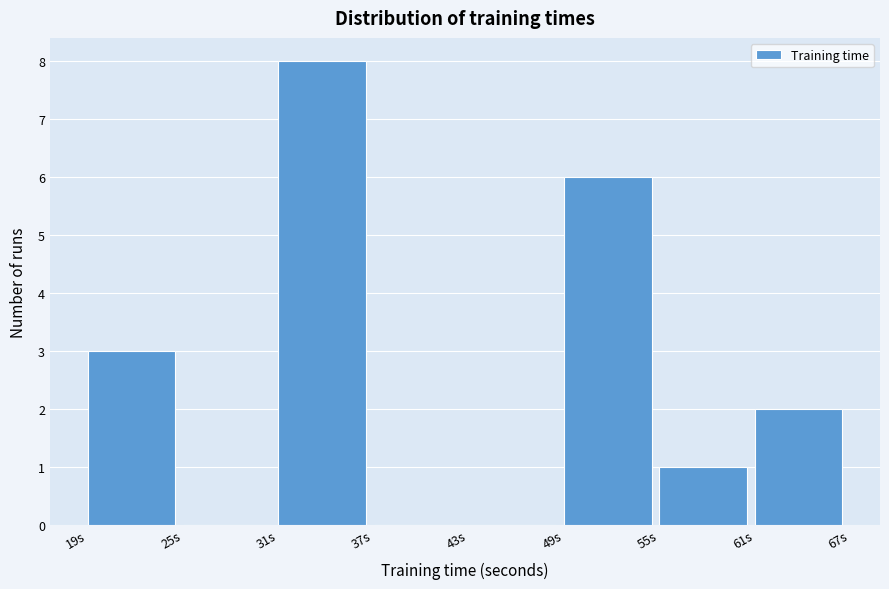

Which range on the x-axis has the tallest bar?

31 to 37